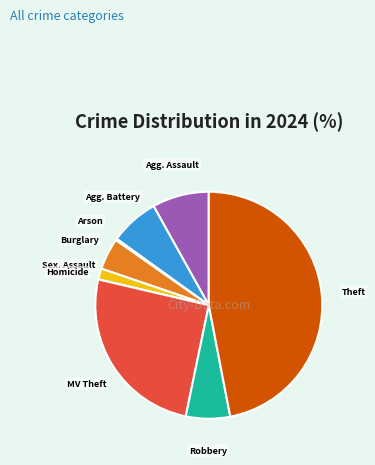

Does any single category account for the majority?

No